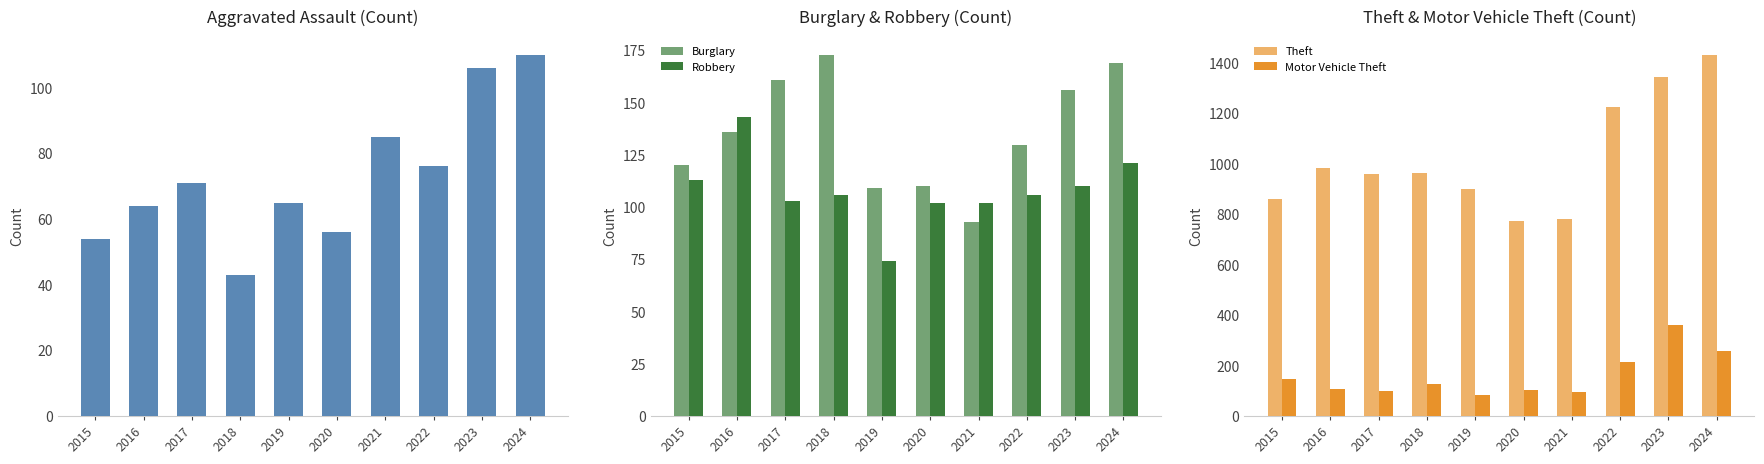

What is the difference between the second highest and second lowest values in the Burglary series?

60